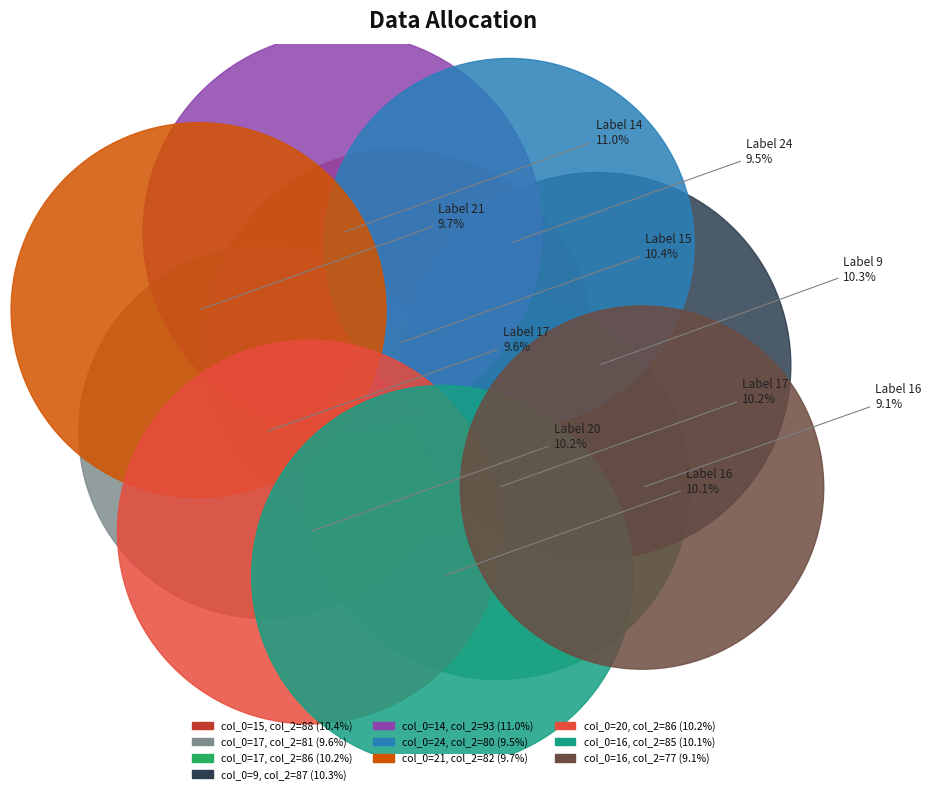

Does any single category account for the majority?

No